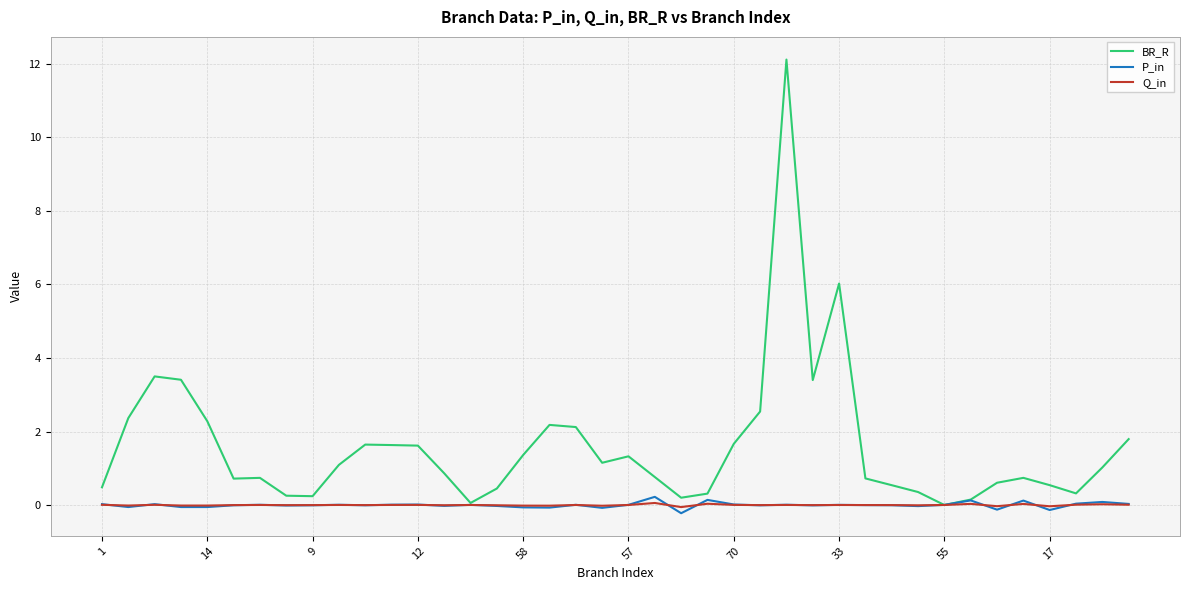

Which series has the largest range (max minus min)?

BR_R